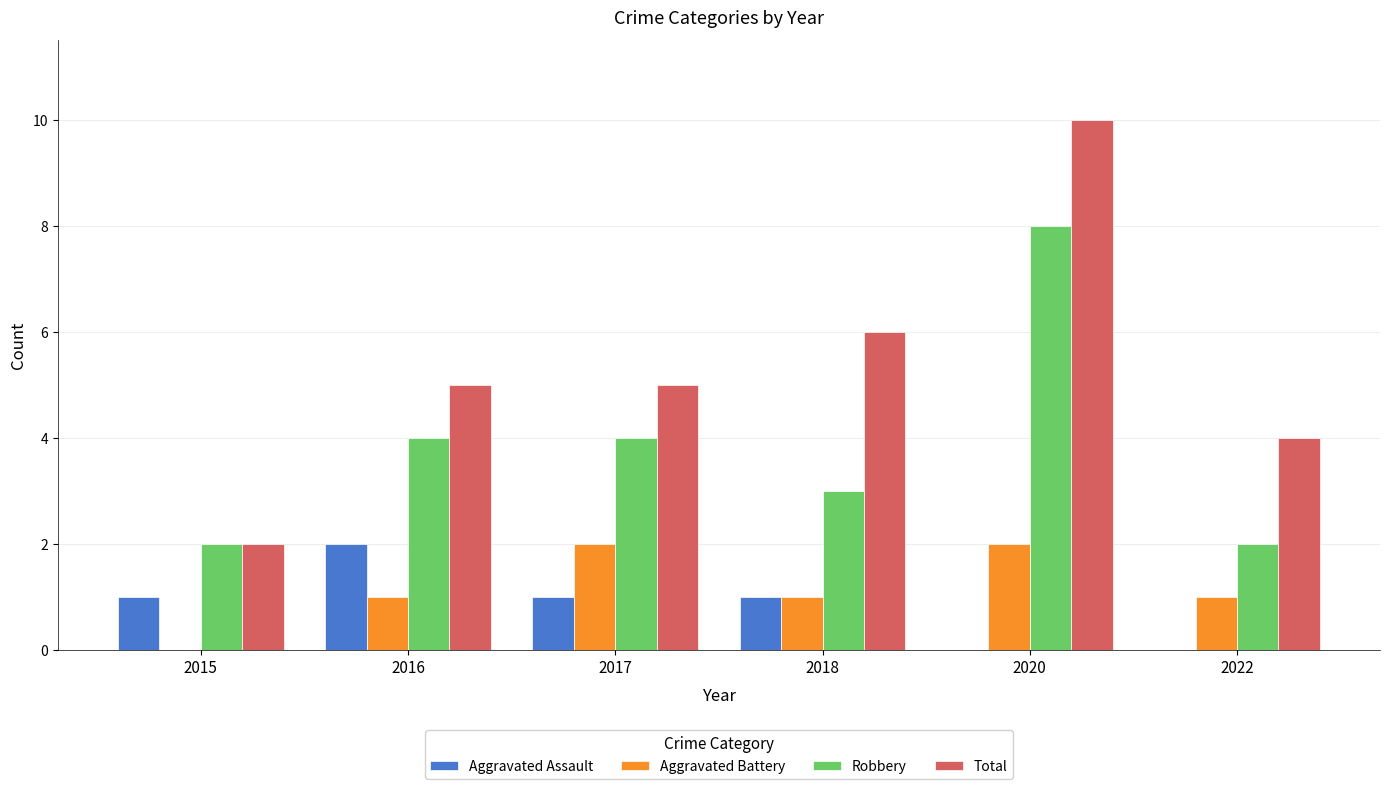

Reading left to right, transcribe all the data shown in this chart.

Aggravated Assault: 1	2	1	1	0	0
Aggravated Battery: 0	1	2	1	2	1
Robbery: 2	4	4	3	8	2
Total: 2	5	5	6	10	4